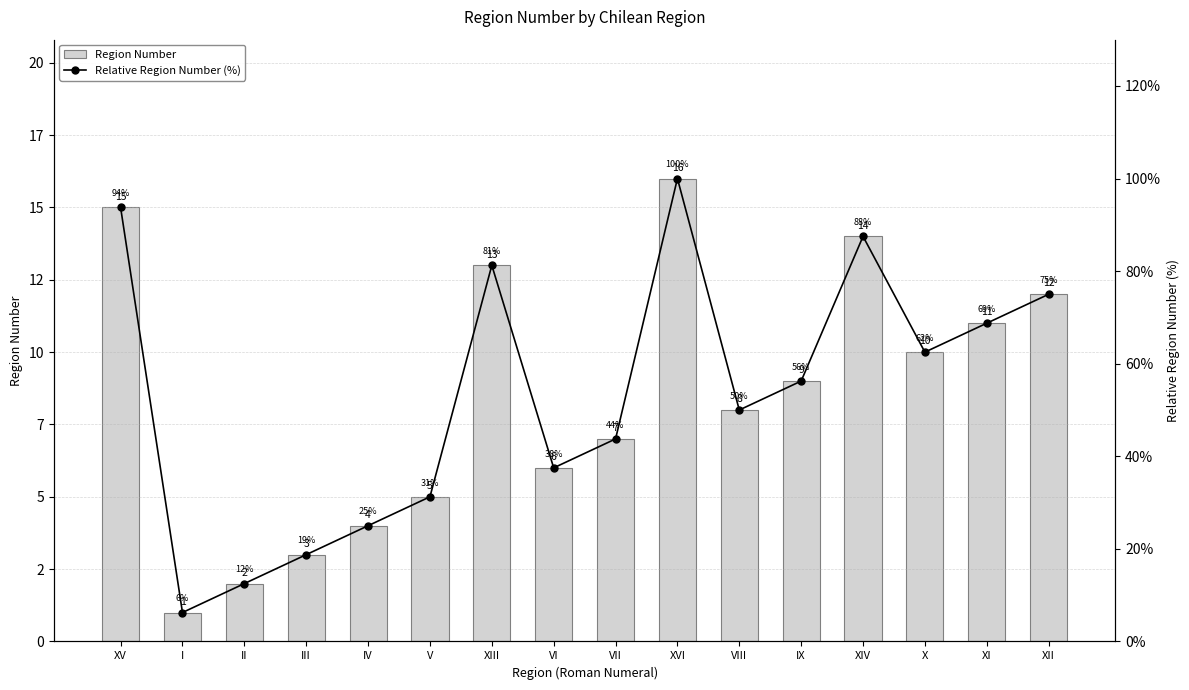

Reading left to right, what are all the values shown in this chart?

Region Number: 15.0	1.0	2.0	3.0	4.0	5.0	13.0	6.0	7.0	16.0	8.0	9.0	14.0	10.0	11.0	12.0
Relative Region Number (%): 93.8	6.2	12.5	18.8	25.0	31.2	81.2	37.5	43.8	100.0	50.0	56.2	87.5	62.5	68.8	75.0